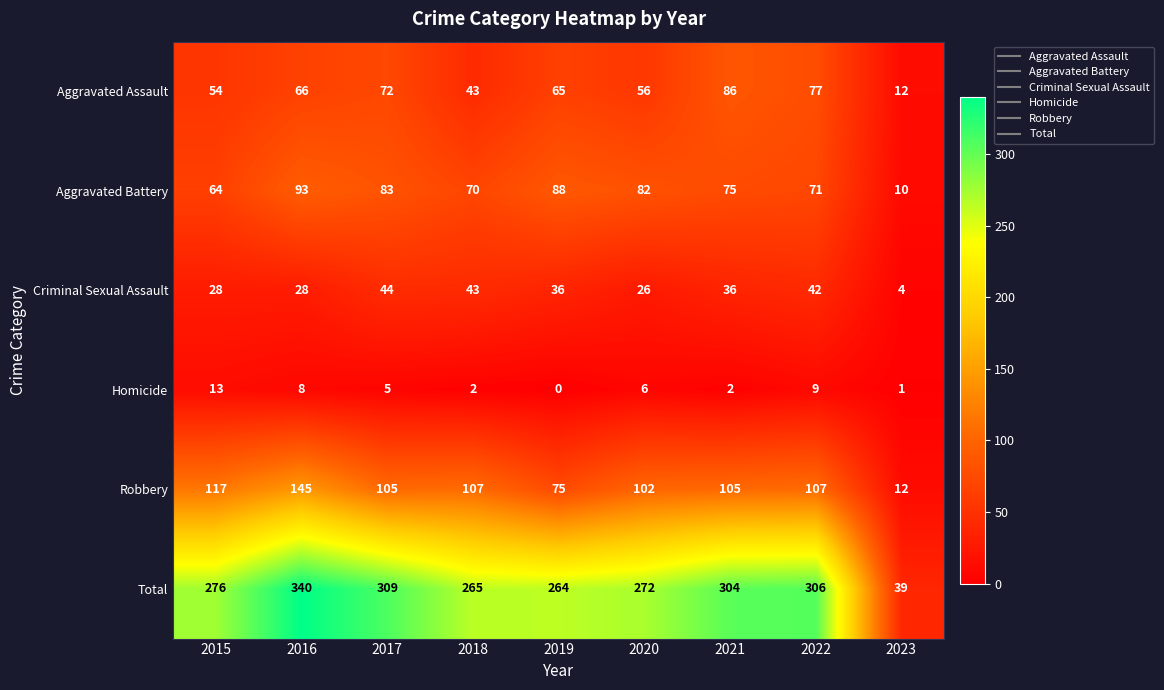

How many series are shown in this chart?

6